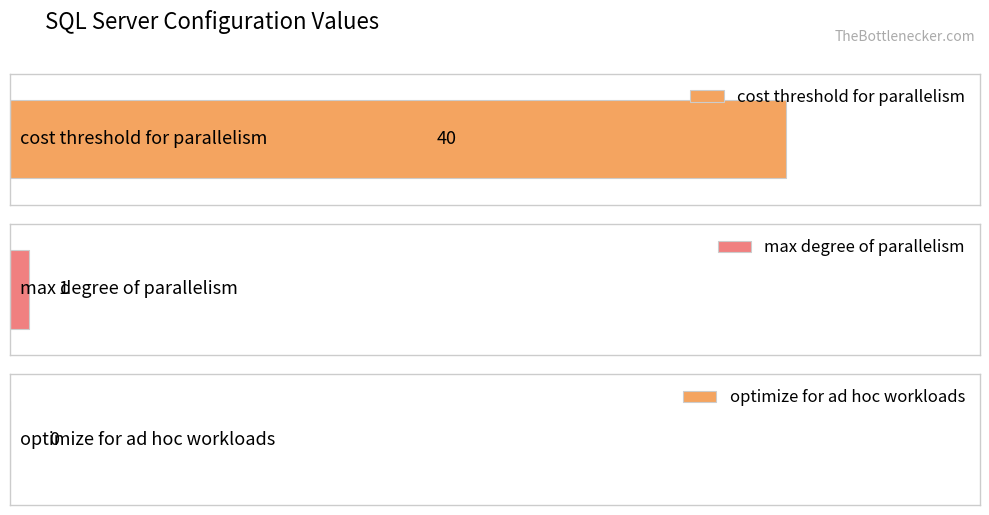

What is the difference between the maximum and minimum values?

40